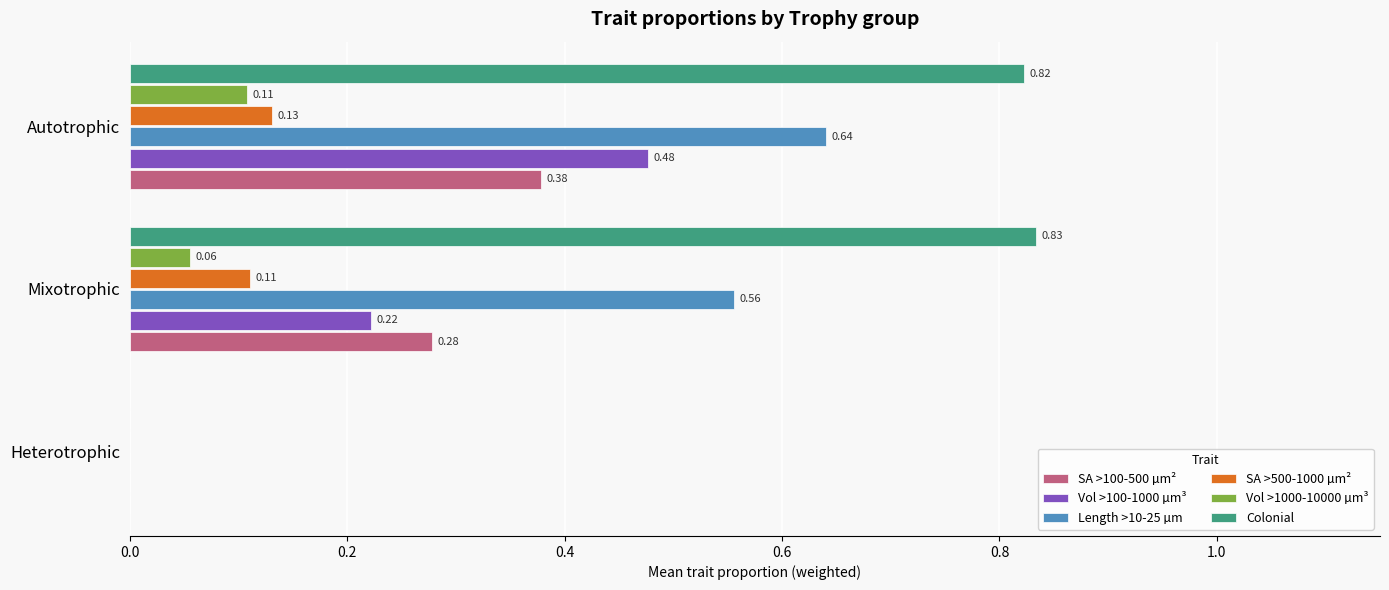

Where is Vol >1000-10000 µm³ nearest to the value 0?

Heterotrophic